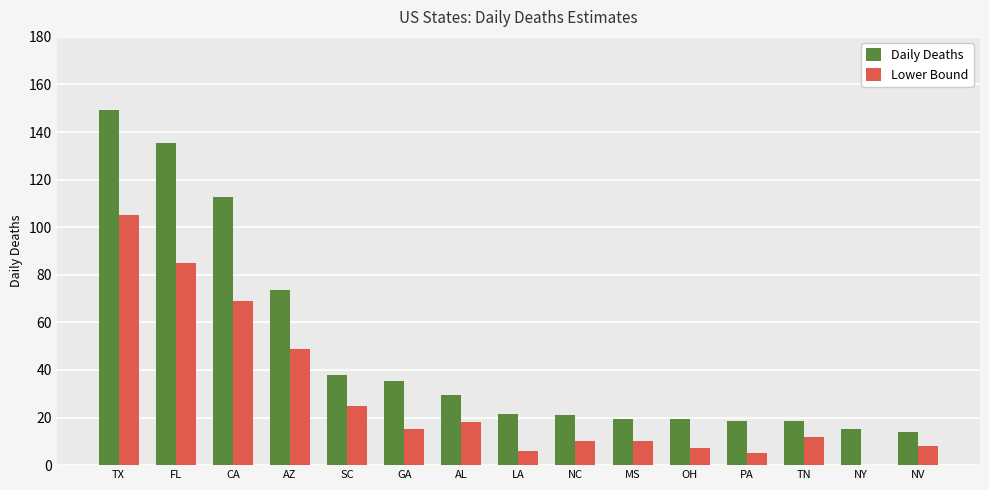

What is the sum of the Lower Bound values at NY and FL?

85.0